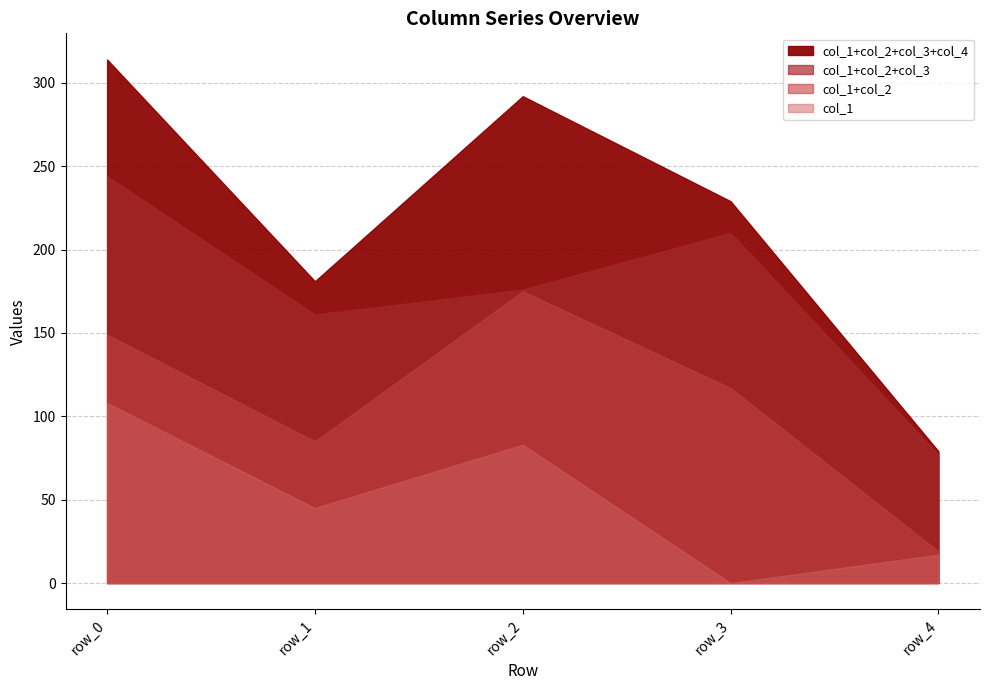

Which series has the widest spread of values?

col_2